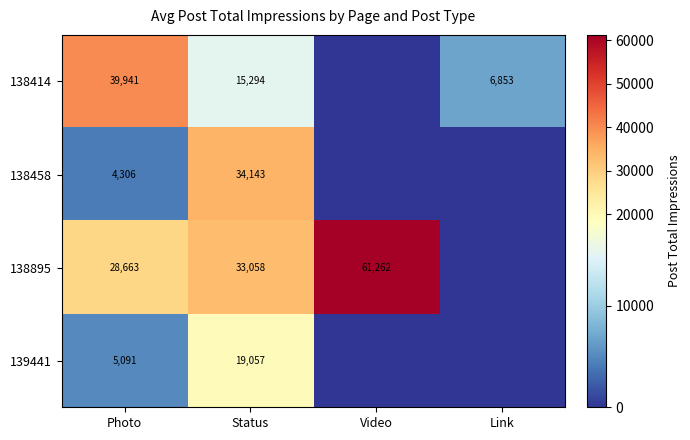

The 138895 series shows 61262 at Video. True or false?

True